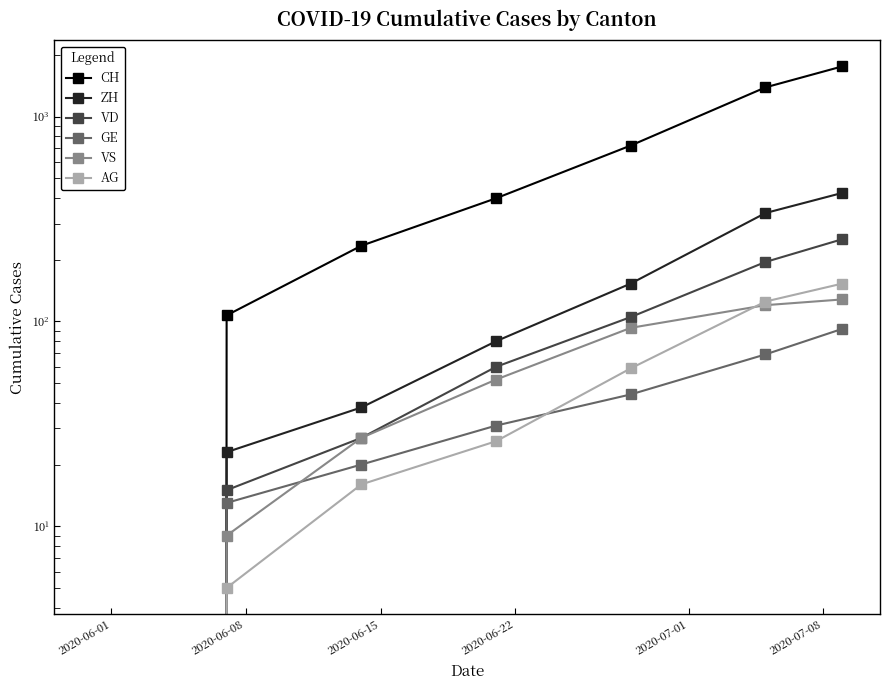

What is the label of the 2nd point from the left?

2020-06-08